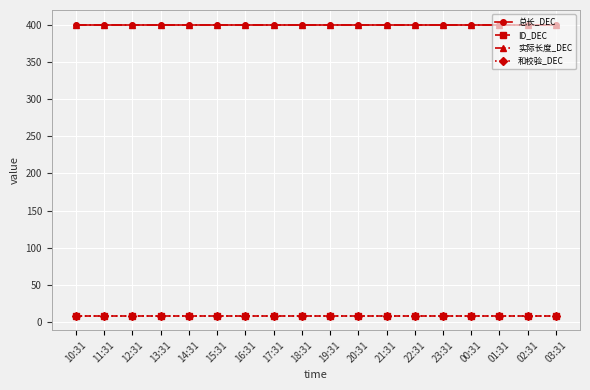

Which series has the widest spread of values?

总长_DEC